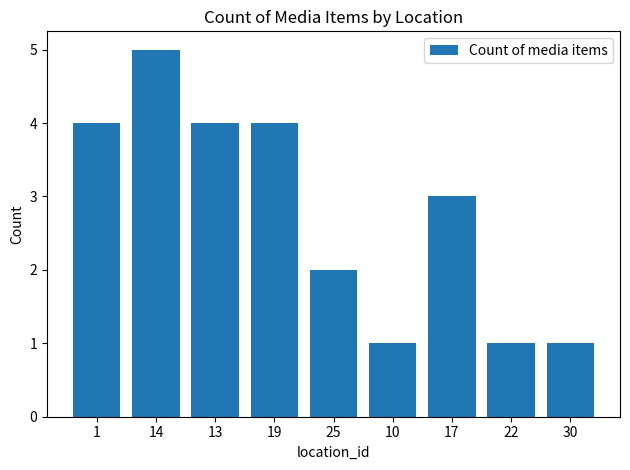

Approximately how many times larger is the value at 19 compared to 10?

4.0